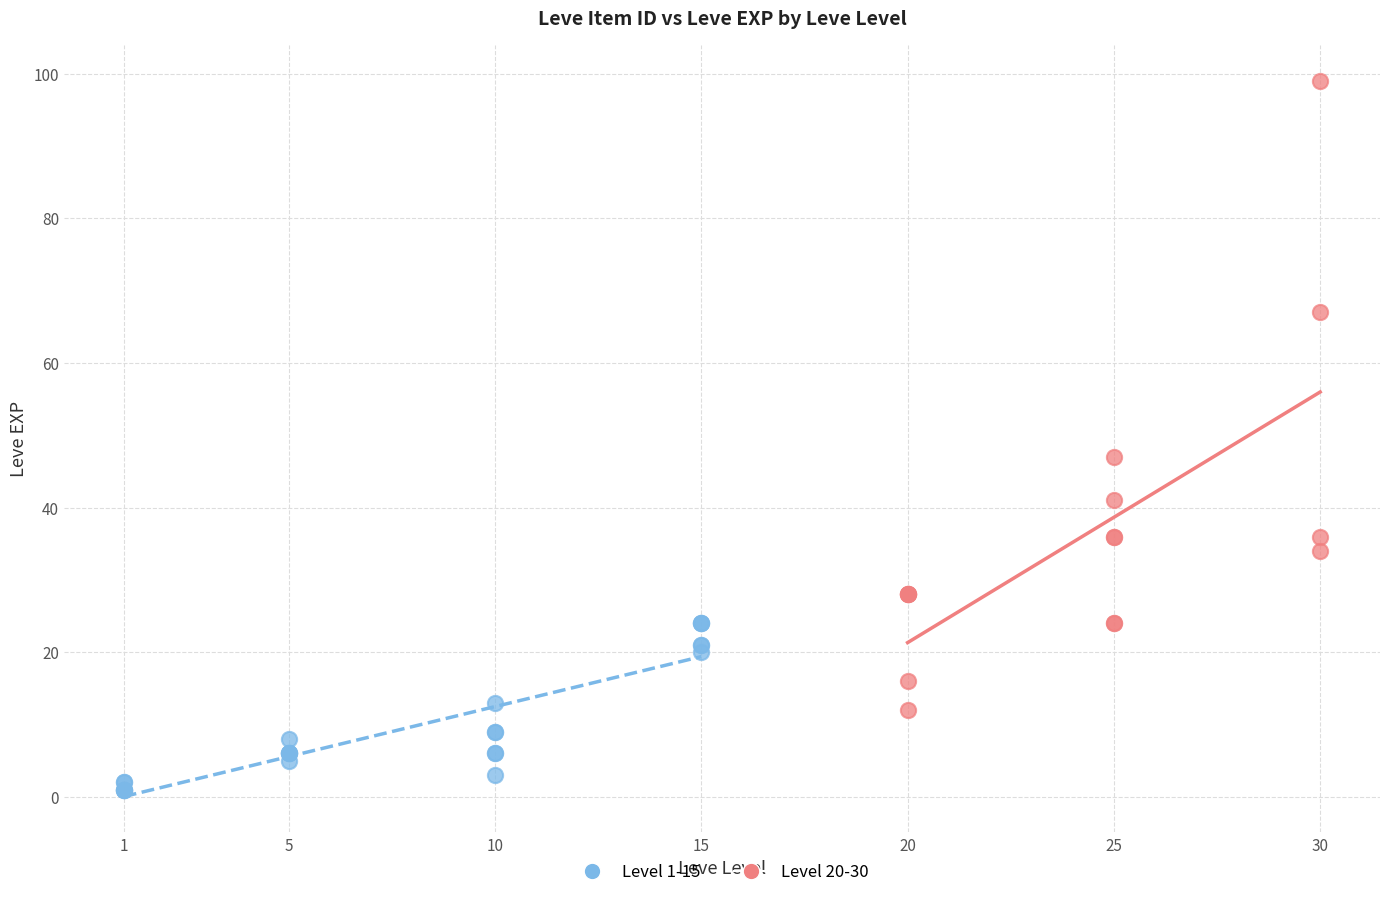

Which series has the widest spread of Y values?

Level 20-30